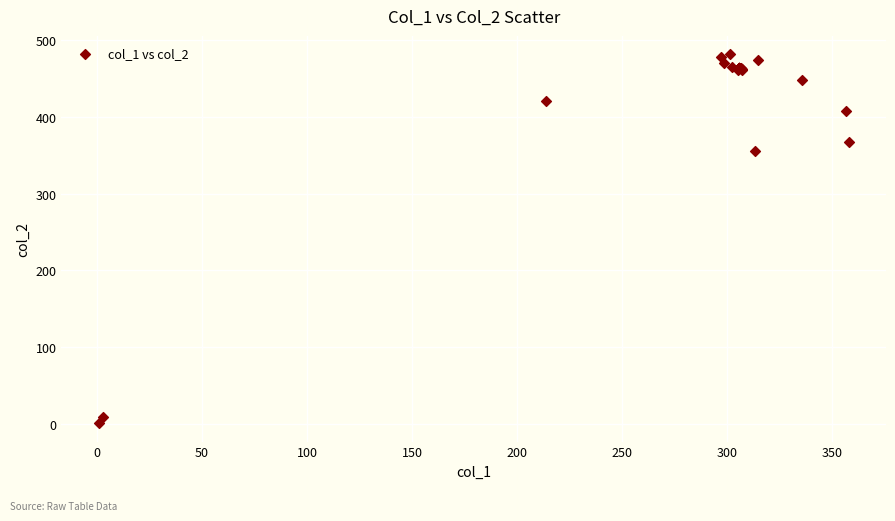

What Y value in the scatter plot is closest to 241?

355.0